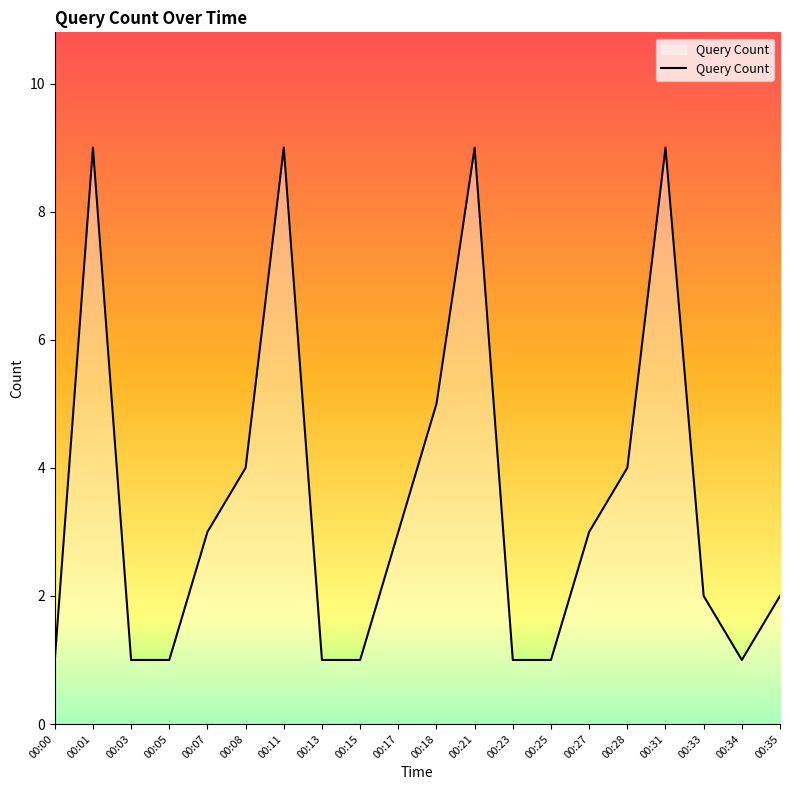

At which label is the value closest to 5?

00:18